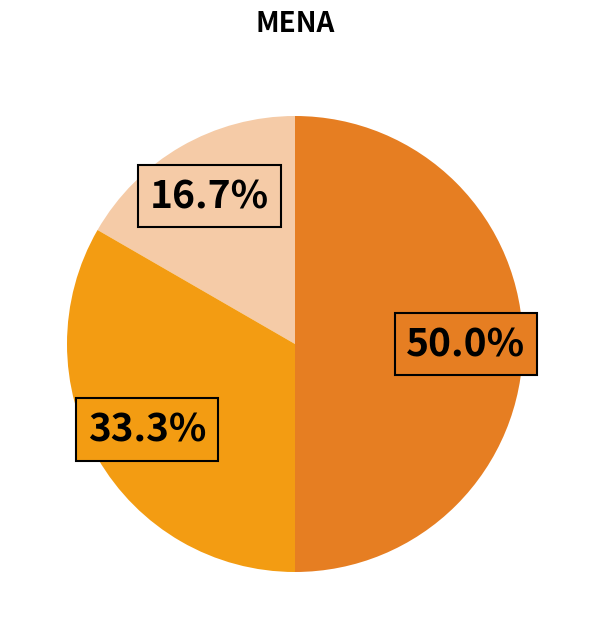

How many segments does this pie chart have?

3